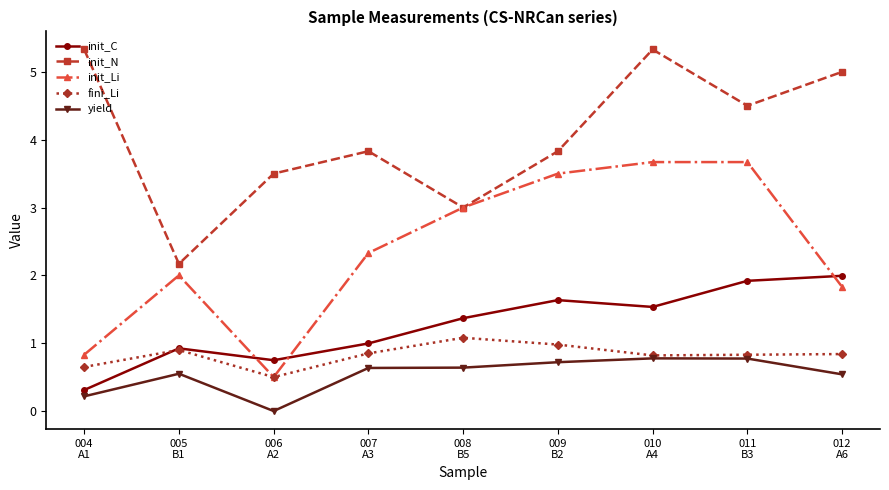

True or false: init_C and yield cross at least once.

False